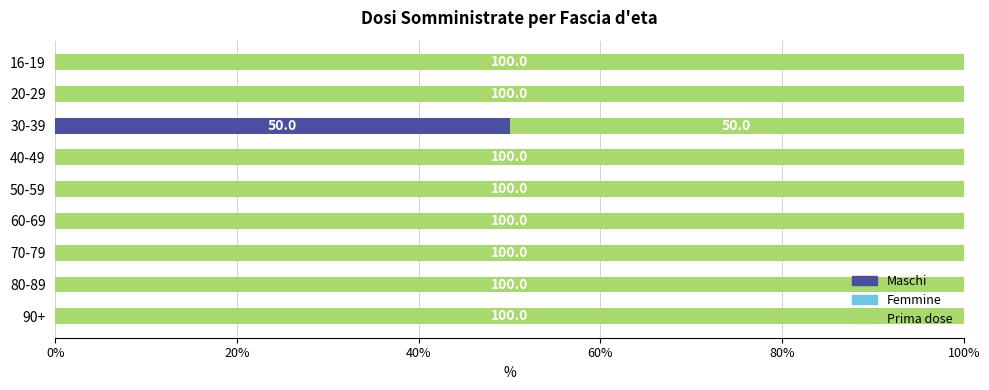

What is the sum of all Maschi values?

50